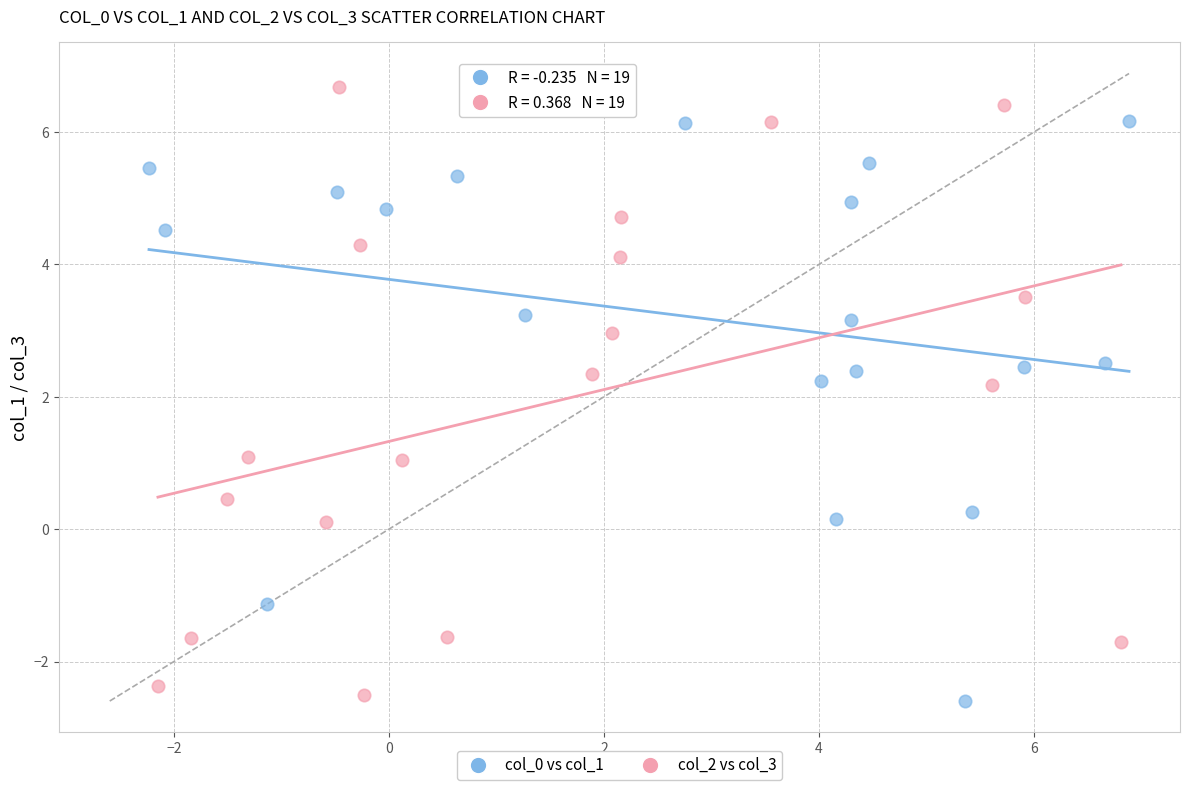

Which series has the widest spread of Y values?

col_2 vs col_3